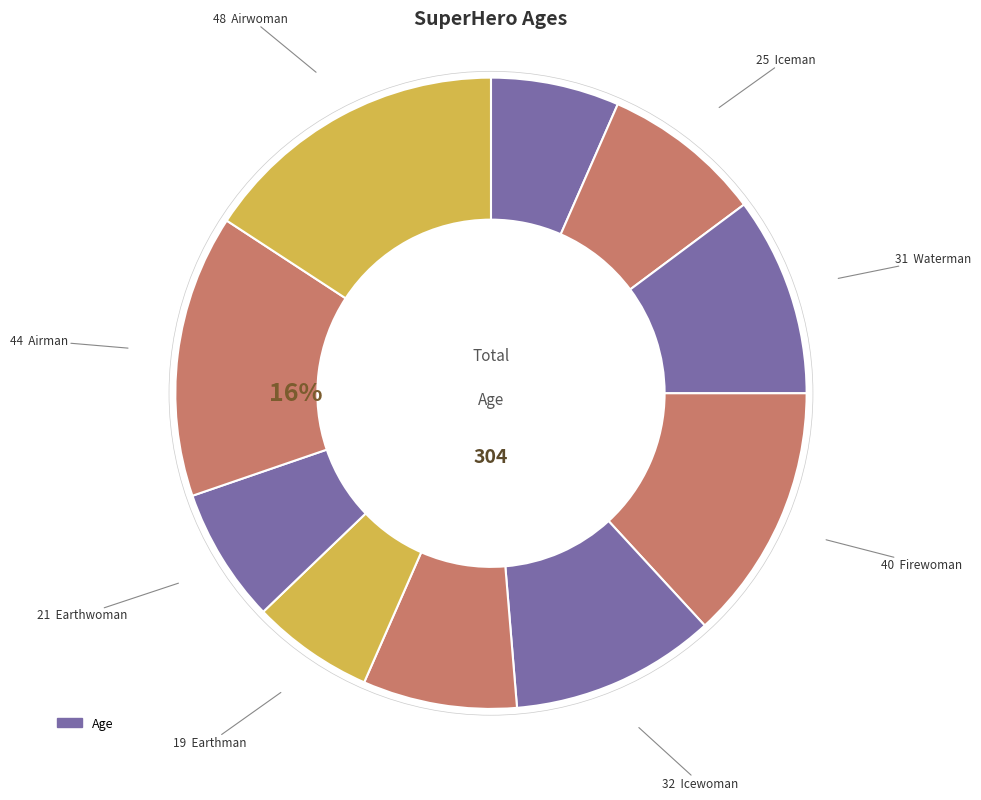

To the nearest percent, what portion does Firewoman represent?

13%